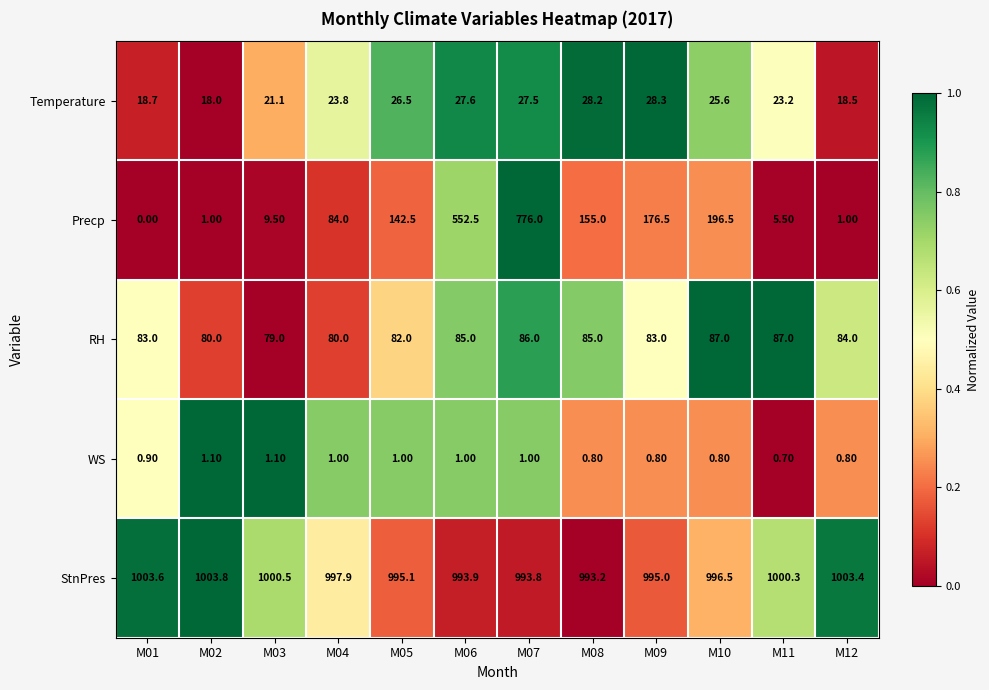

How many data points does each series have?

12